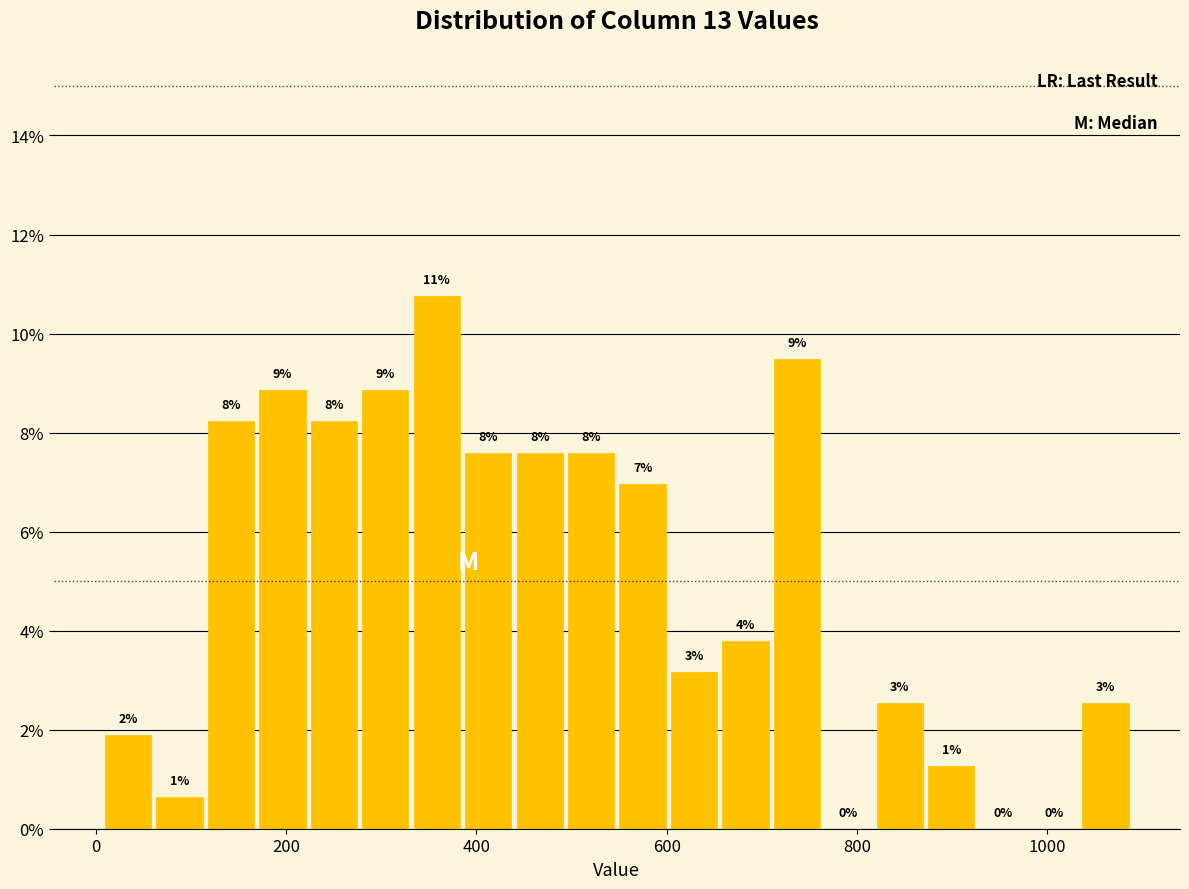

Read against the x-axis, roughly where is the centre of the tallest bar?

360